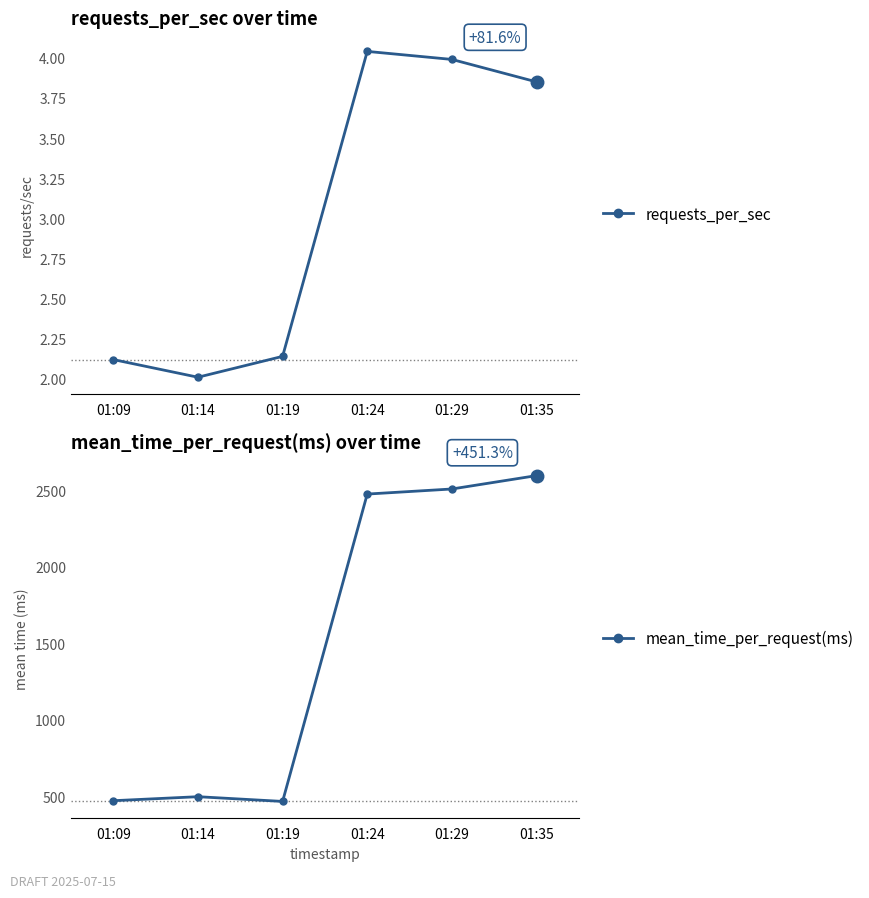

Reading left to right, extract all data points from this chart.

requests_per_sec: 2.1	2.0	2.1	4.0	4.0	3.9
mean_time_per_request(ms): 471.0	497.2	466.3	2475.7	2508.9	2596.4